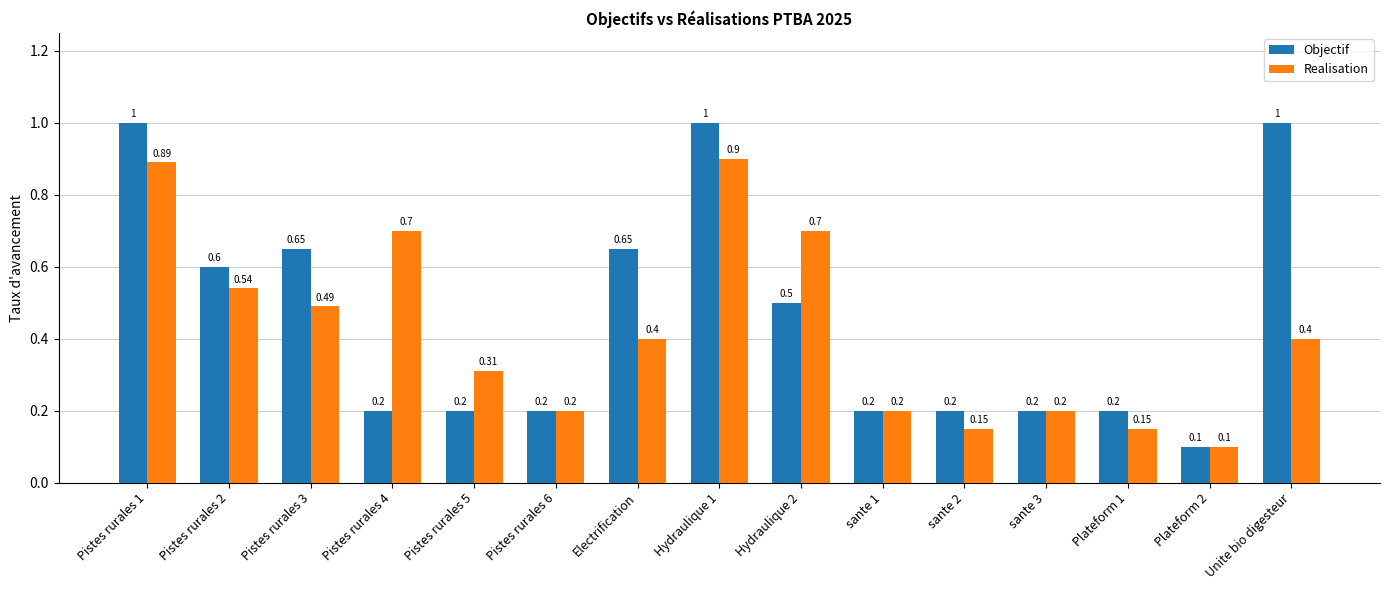

What is the total value across all series at Pistes rurales 2?

1.1